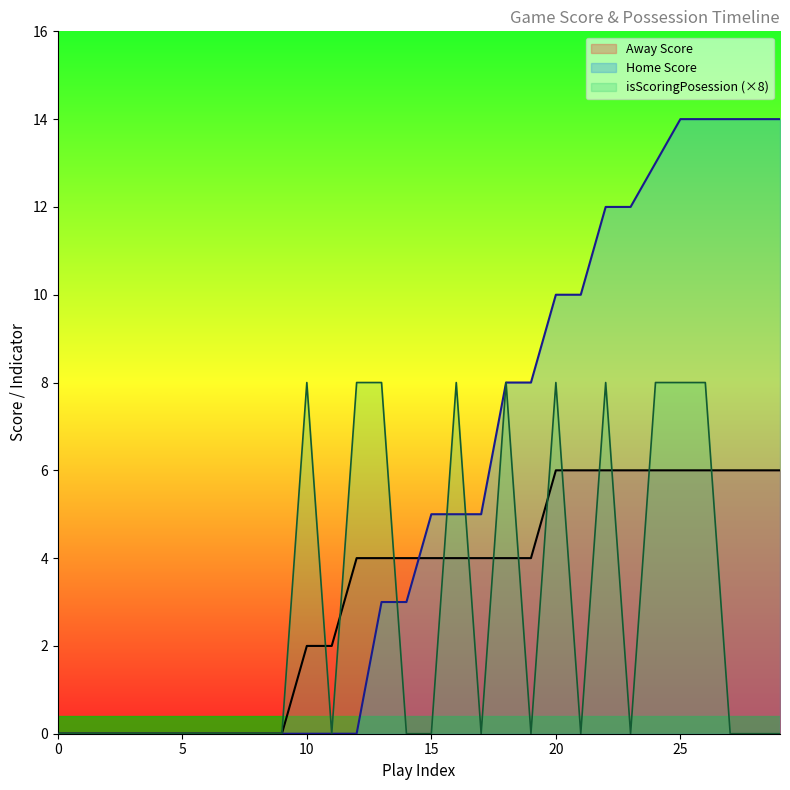

How many lines are shown in the chart?

3